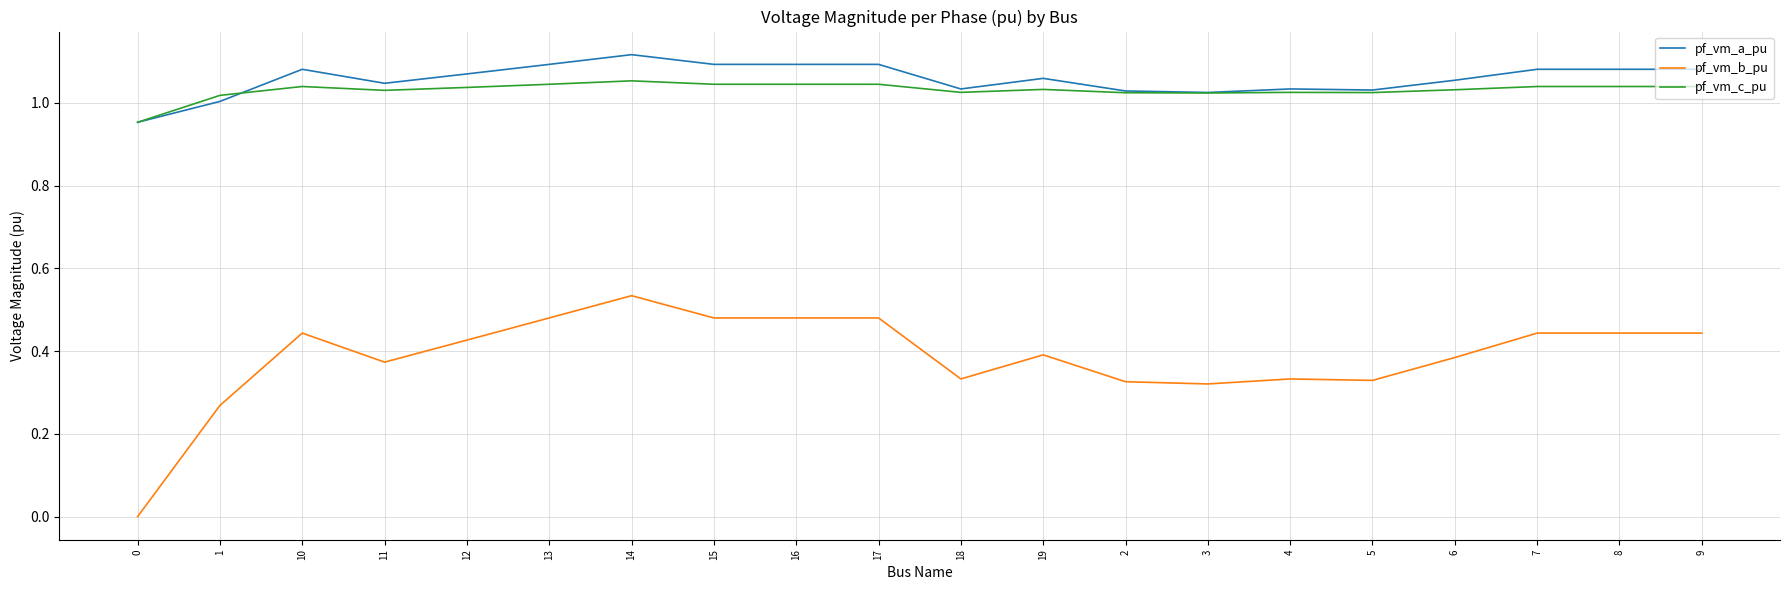

True or false: pf_vm_a_pu and pf_vm_b_pu intersect in this chart.

False